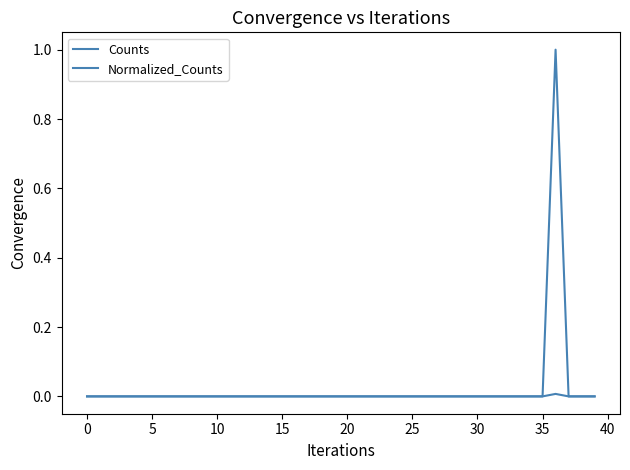

True or false: Counts and Normalized_Counts intersect in this chart.

False